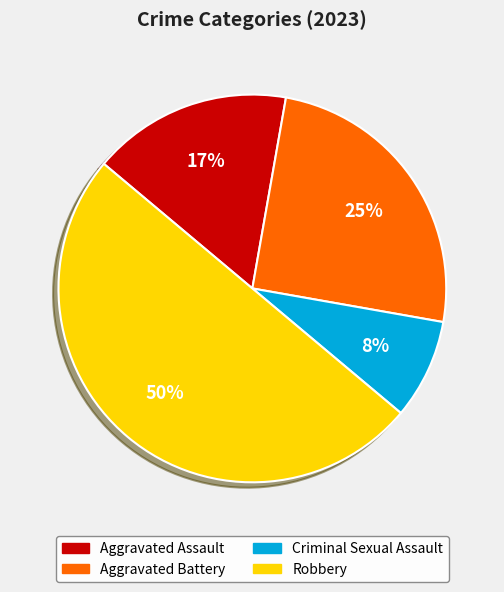

To the nearest percent, what is the combined percentage of Criminal Sexual Assault and Aggravated Battery?

33%